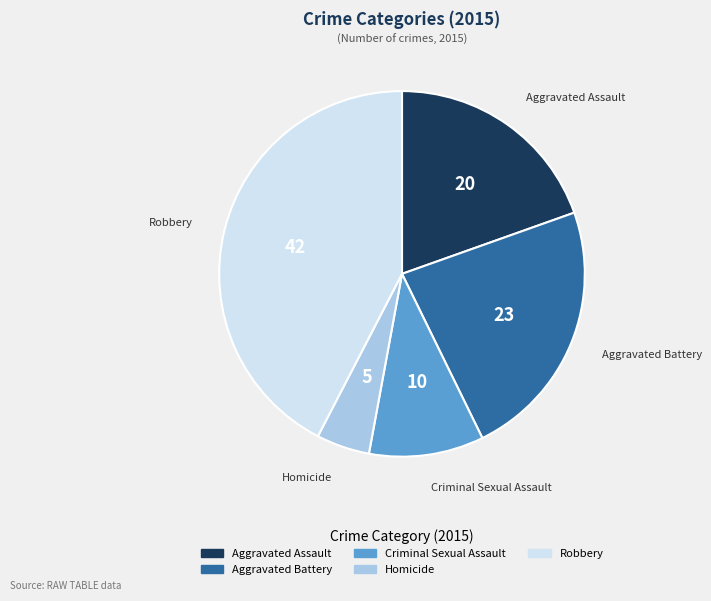

Between Homicide and Criminal Sexual Assault, which is larger?

Criminal Sexual Assault